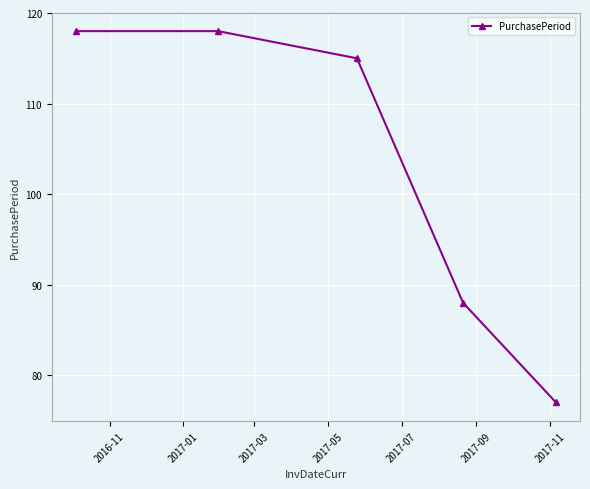

Does the chart display data point markers on the line(s)?

Yes